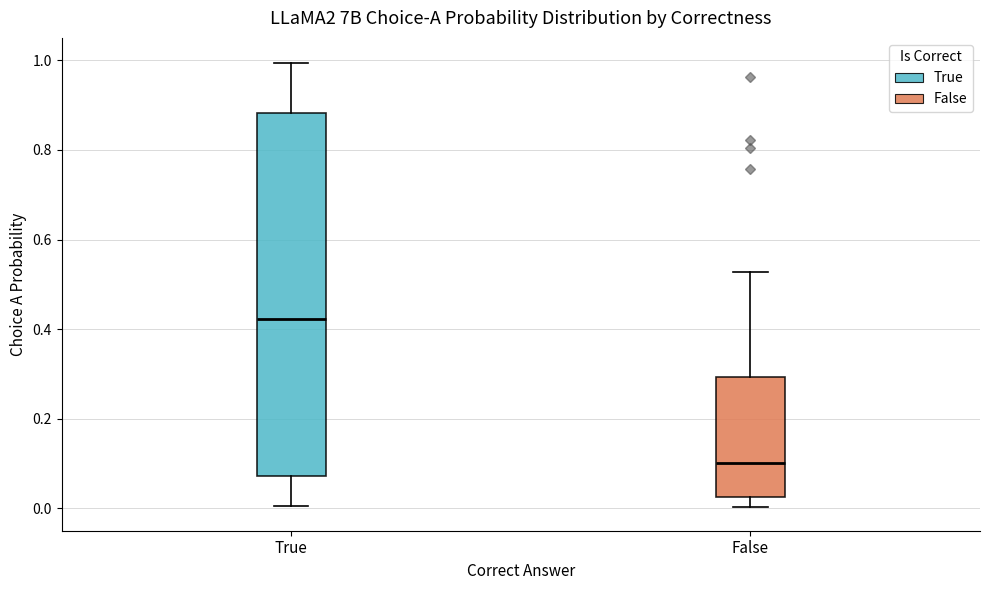

Where is the lower edge of the box for True on the y-axis? The values are not printed on the chart, so give them approximately, as read against the axis.

0.08